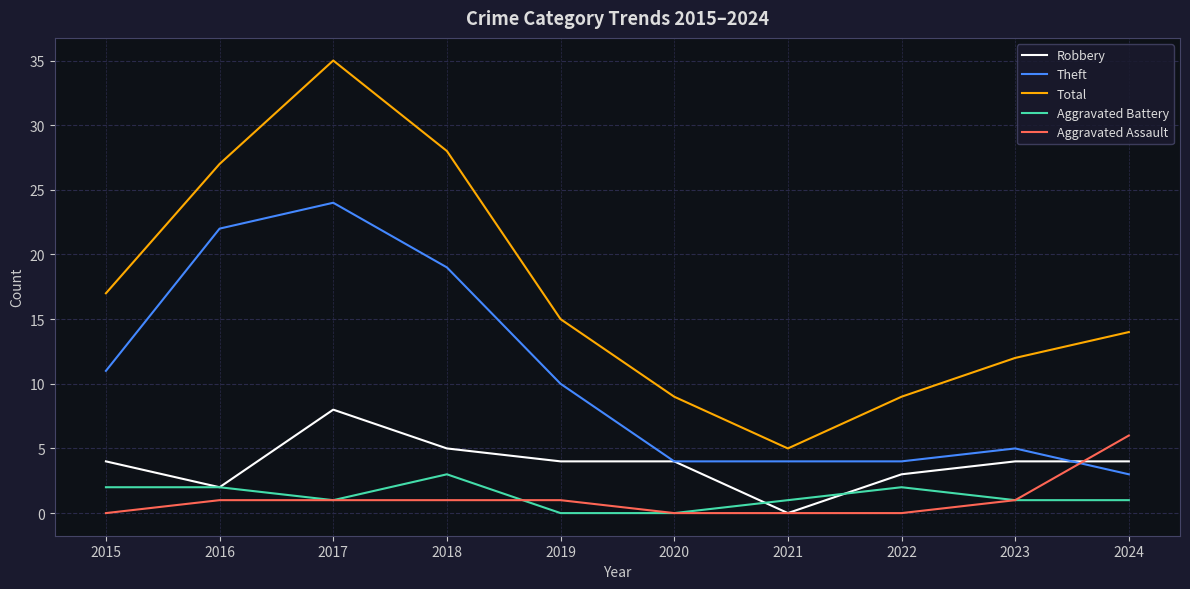

True or false: Theft has a value of 34 at 2017.

False